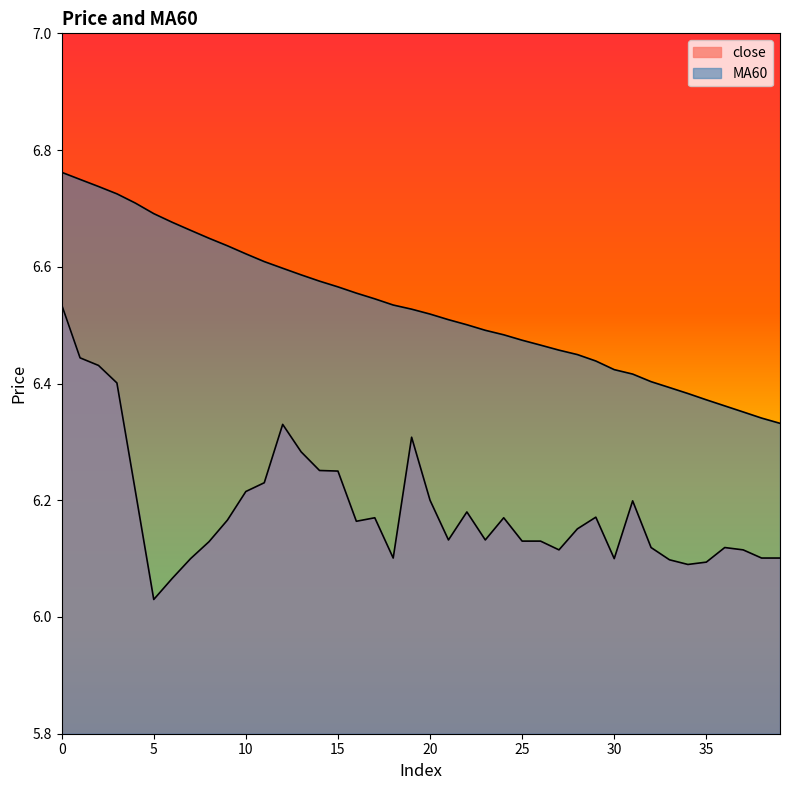

What is the difference between the highest and lowest values at 18?

0.4